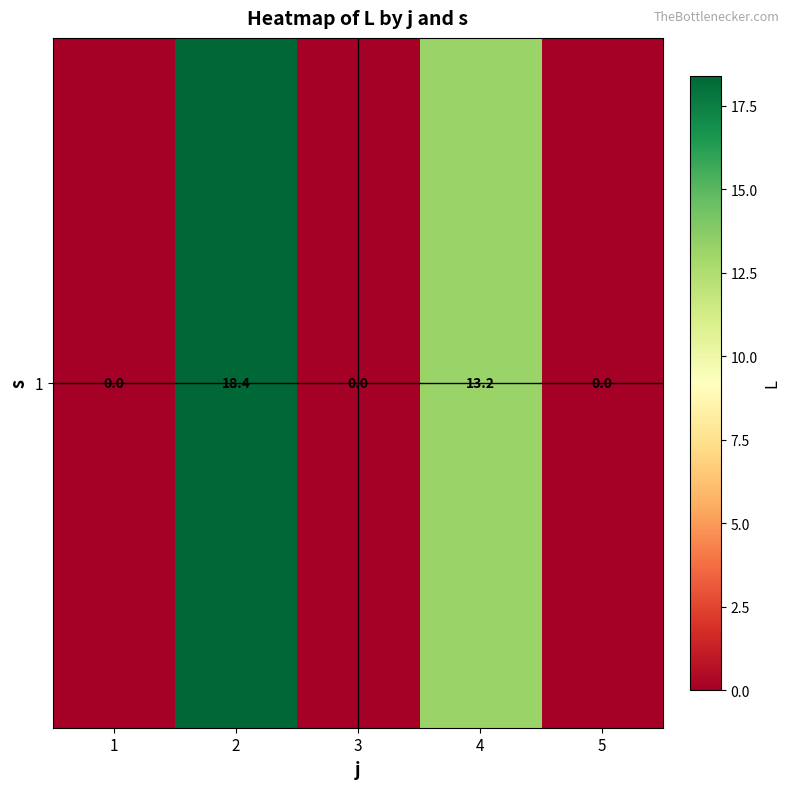

What is the change in value from 2 to 4?

-5.2